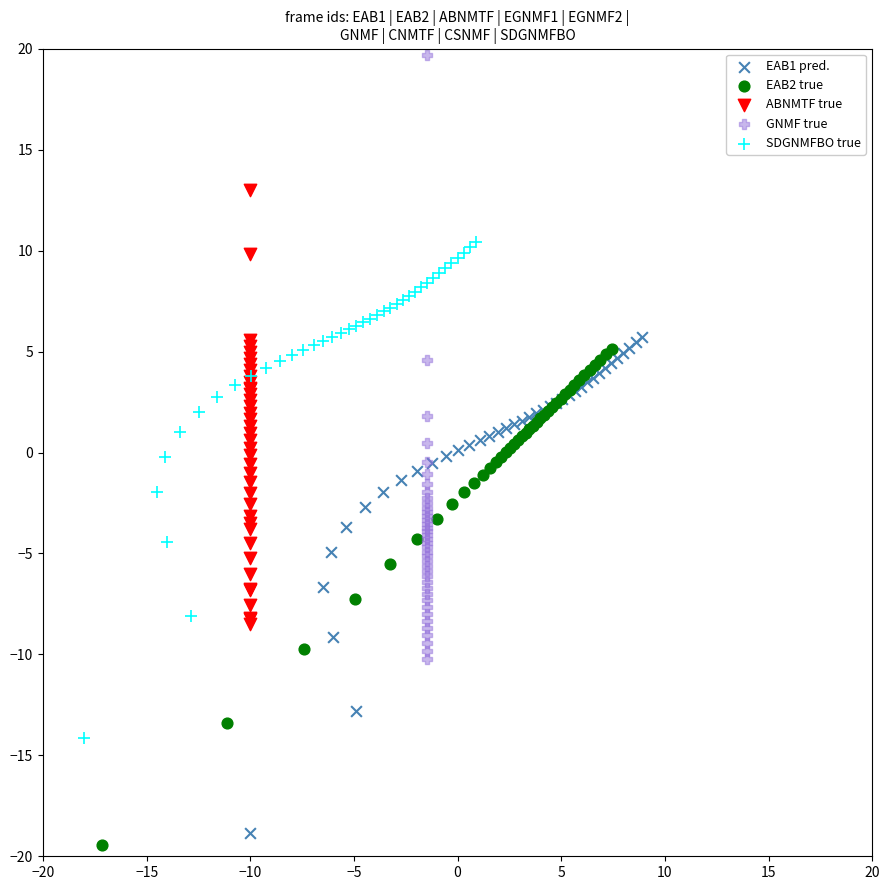

Which series has the widest spread of Y values?

GNMF true